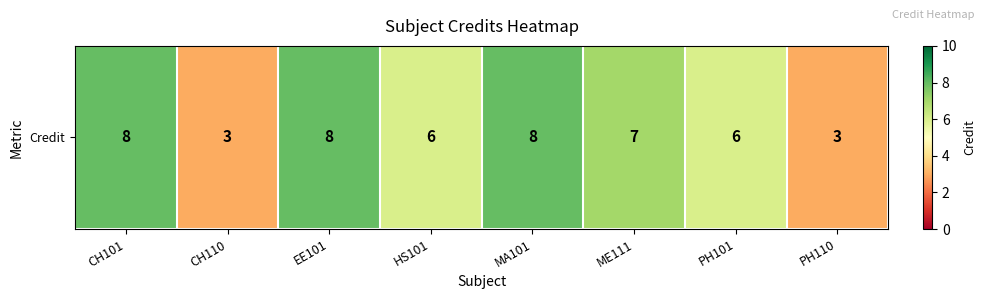

What is the greatest value displayed?

8